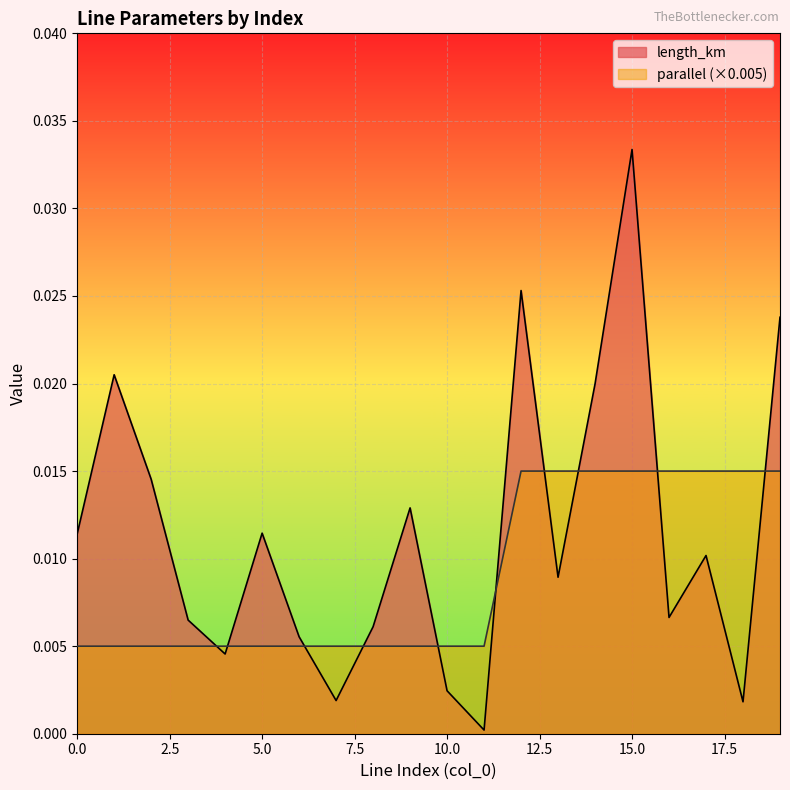

How many parallel values are between 0 and 1?

20